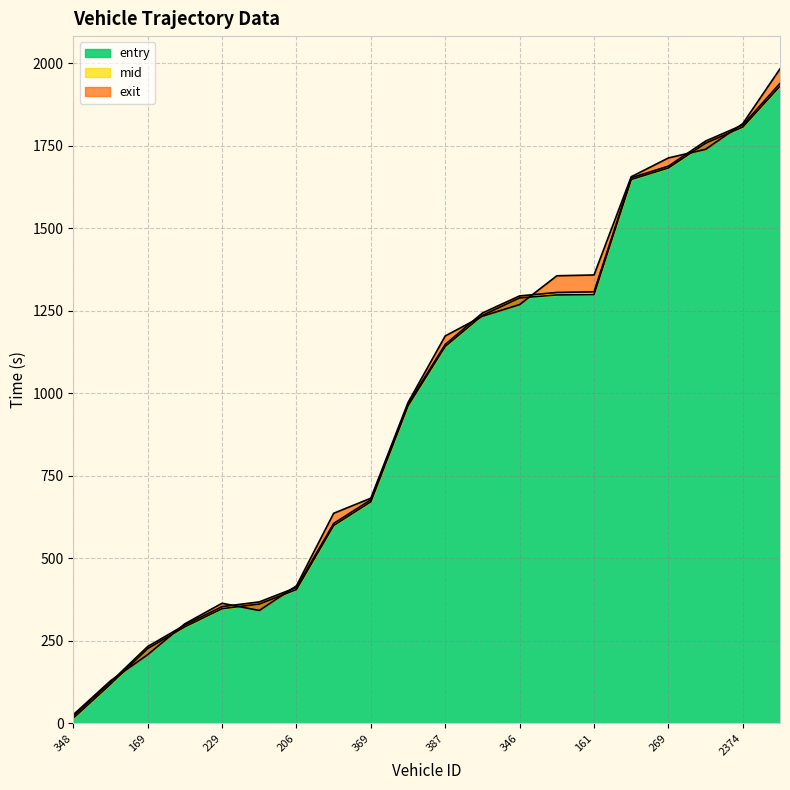

What is the label of the 4th point from the right?

269